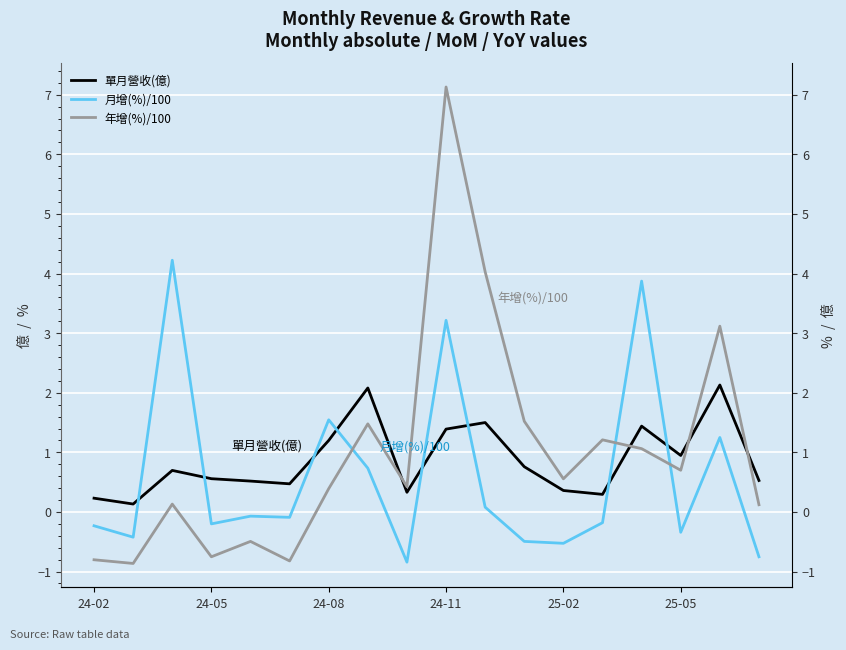

True or false: 單月營收(億) has more than 0 interior local peaks.

True